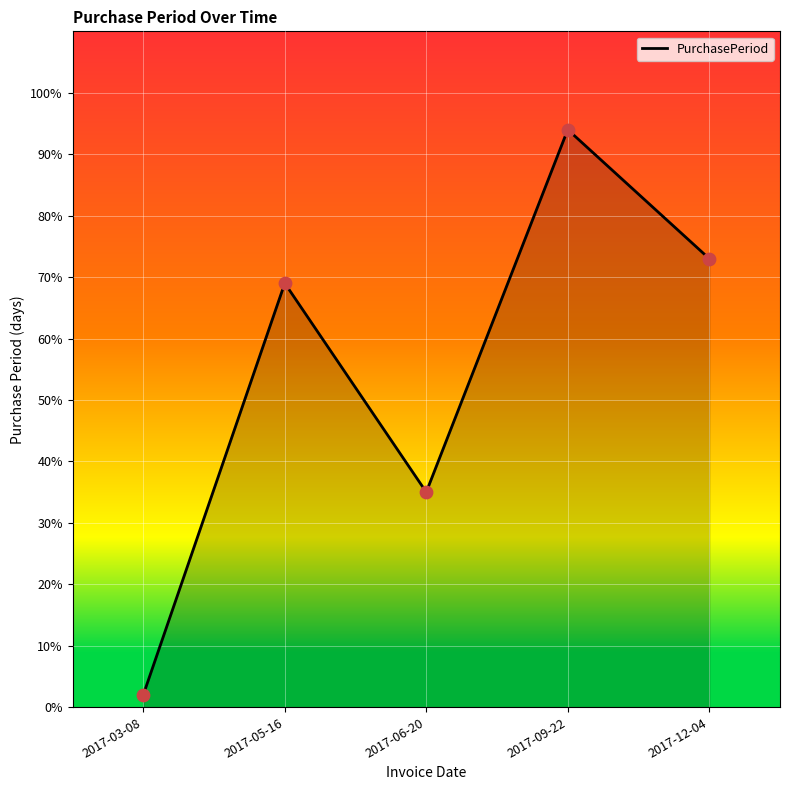

What is the ratio of the value at 2017-05-16 to the value at 2017-06-20?

2.0